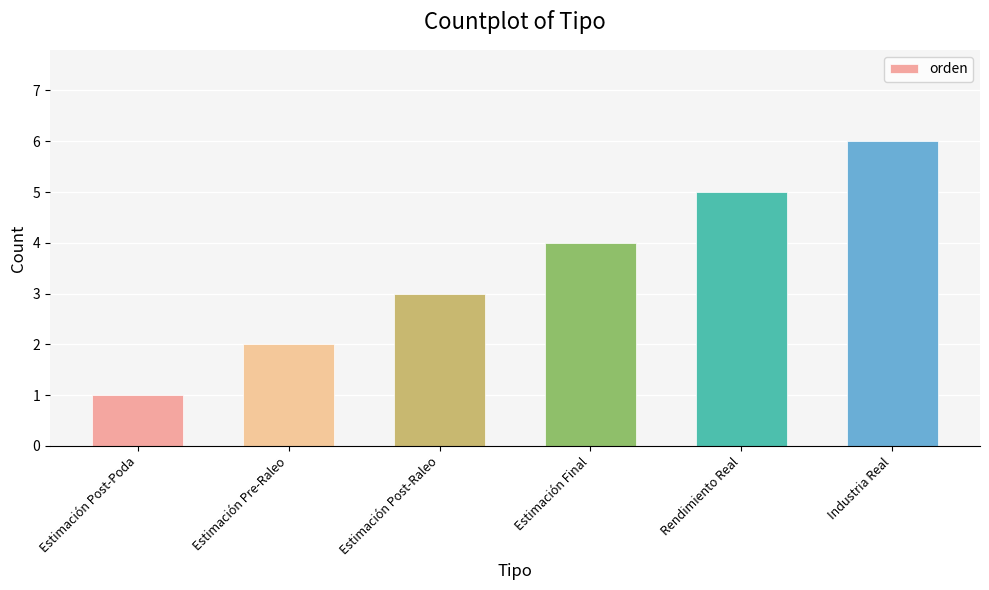

Between Estimación Post-Raleo and Estimación Post-Poda, which is larger?

Estimación Post-Raleo